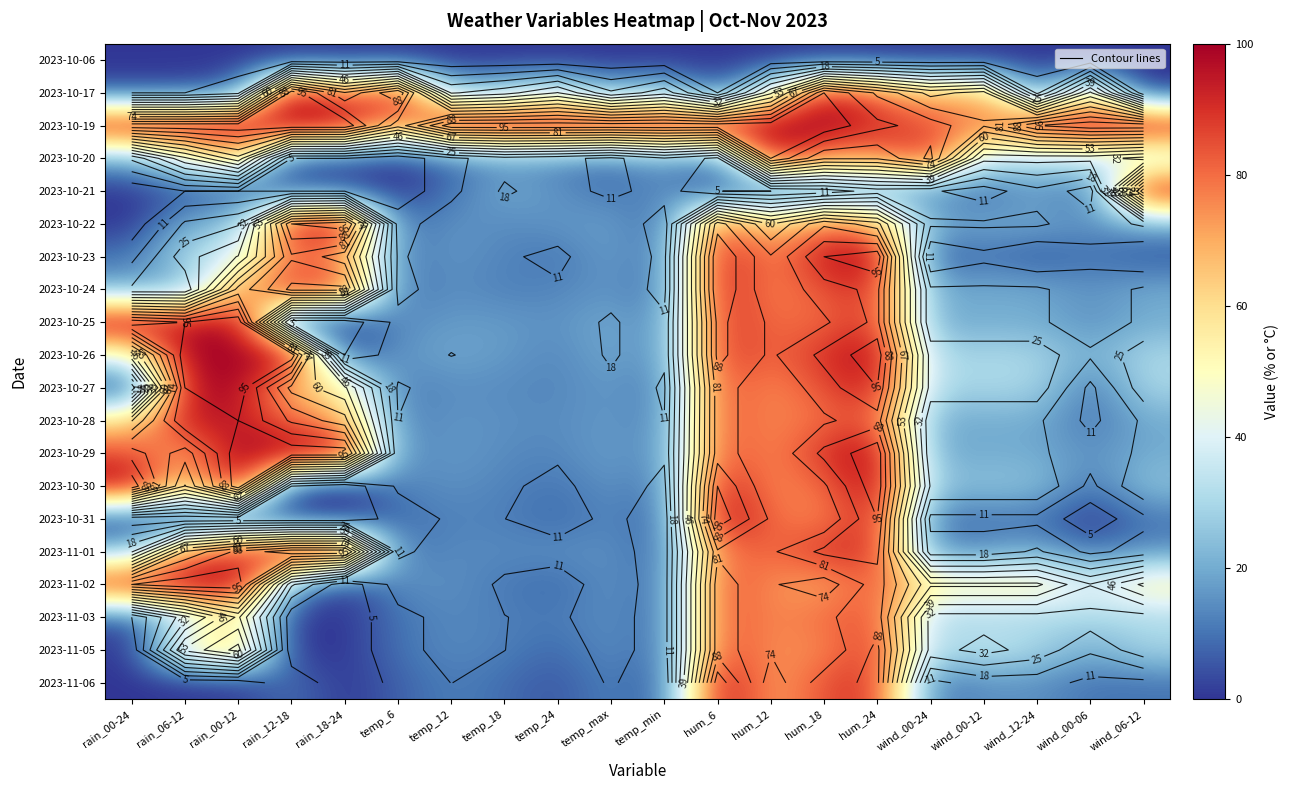

Where does the 2023-10-28 series first go above 20?

rain_00-24